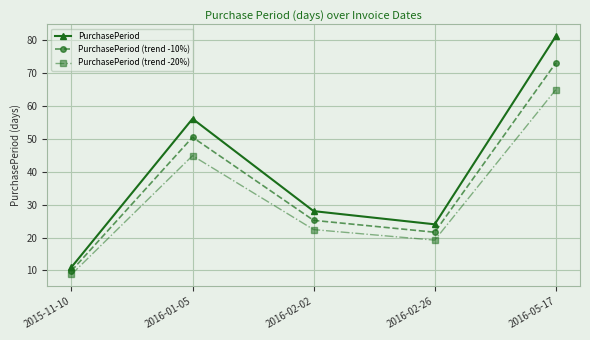

At which category does PurchasePeriod reach its first local peak?

2016-01-05